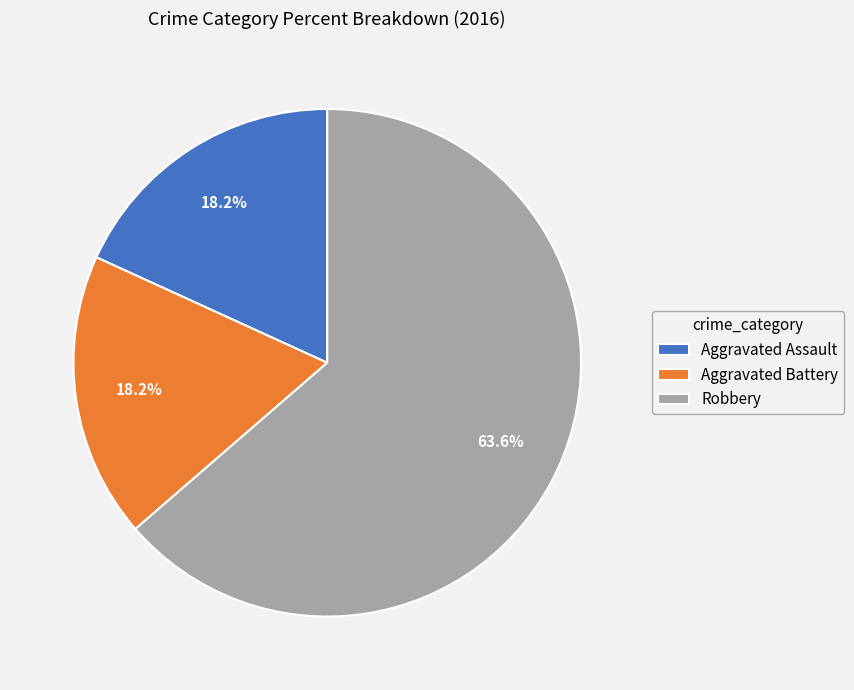

What is the largest slice in the pie chart?

Robbery